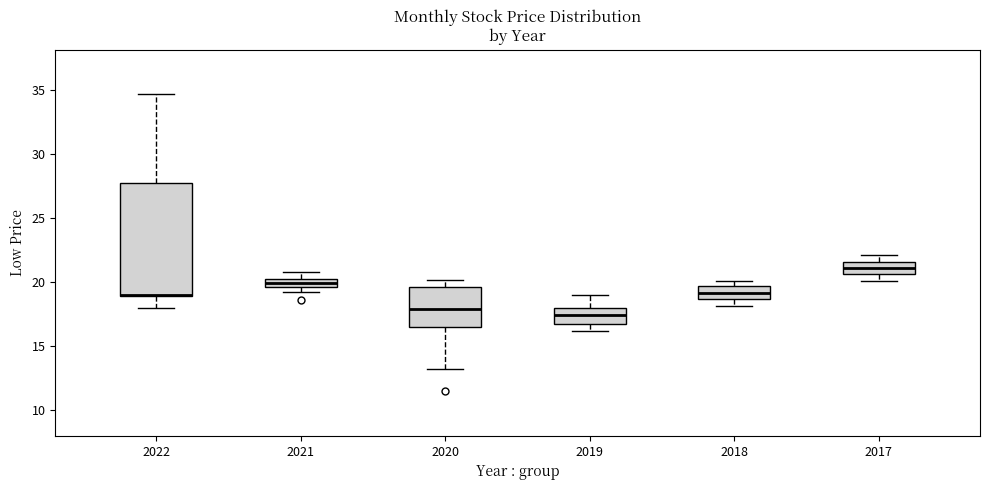

Which box is the tallest, from its lower edge to its upper edge?

2022